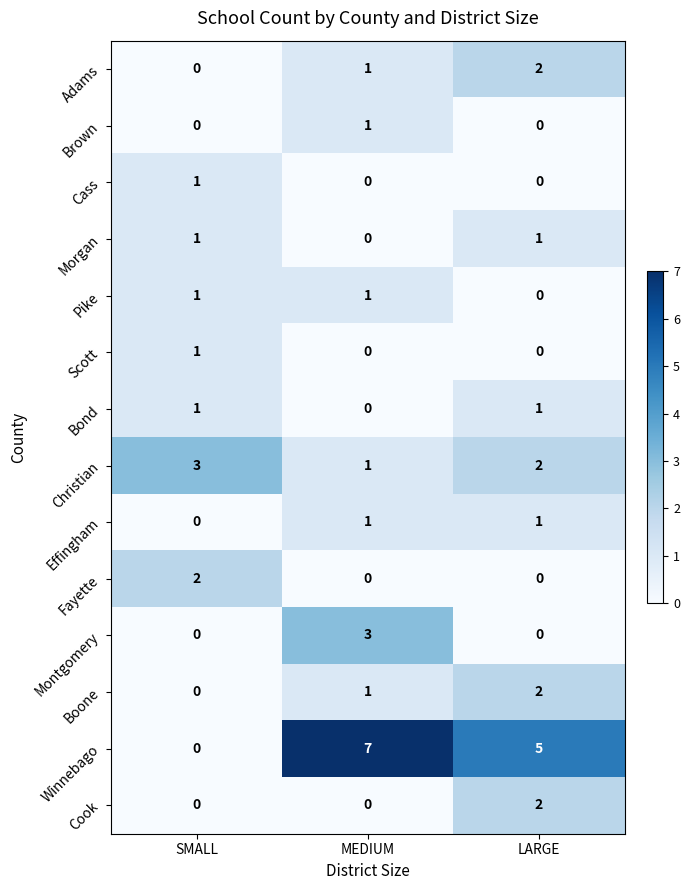

What is the spread (max minus min) of values at MEDIUM?

7